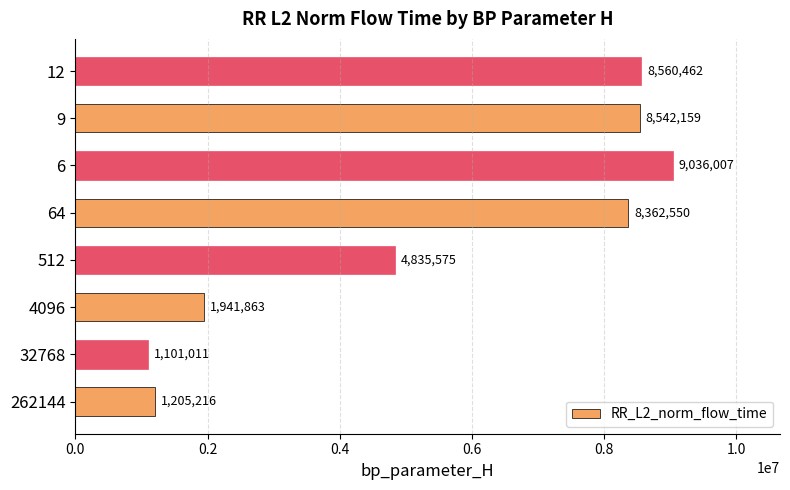

List the labels in order of value, smallest first.

32768, 262144, 4096, 512, 64, 9, 12, 6